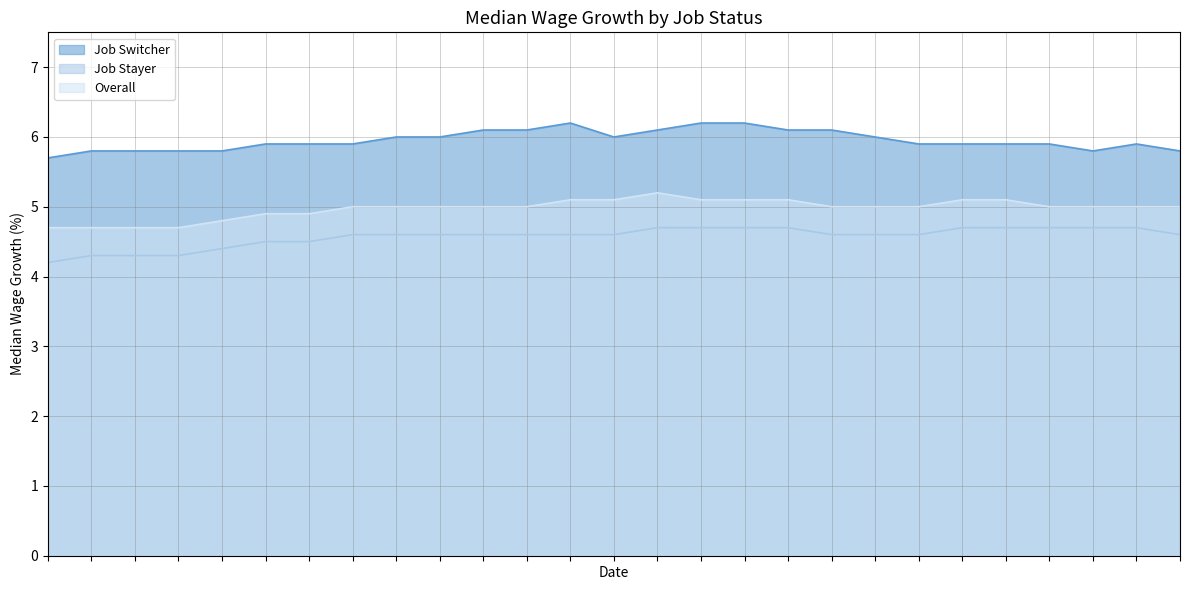

How many data points does each series have?

27